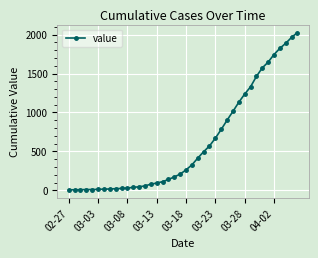

What is the greatest value displayed?

2026